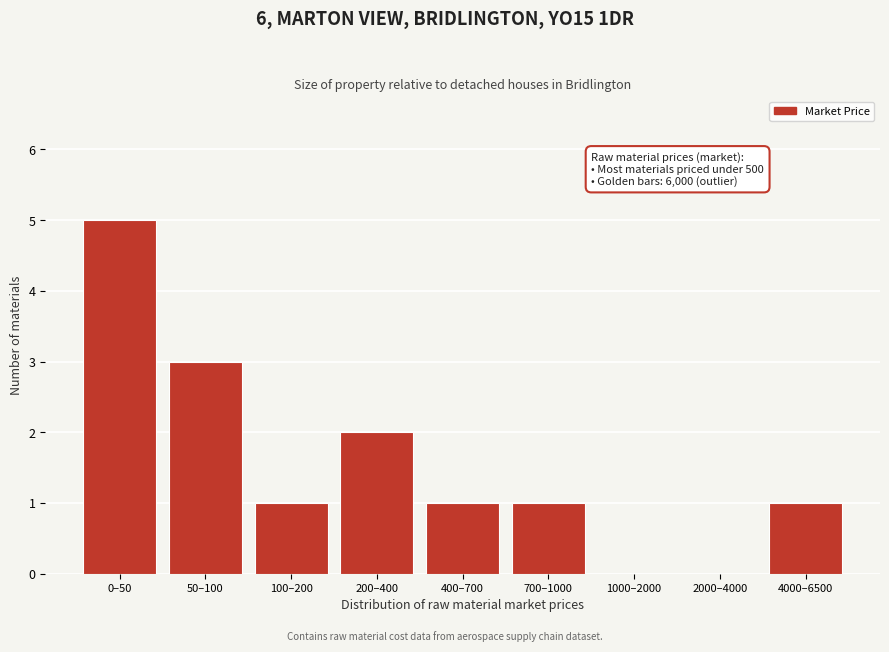

Reading left to right, list all the values displayed in this chart.

0–50=5	50–100=3	100–200=1	200–400=2	400–700=1	700–1000=1	1000–2000=0	2000–4000=0	4000–6500=1